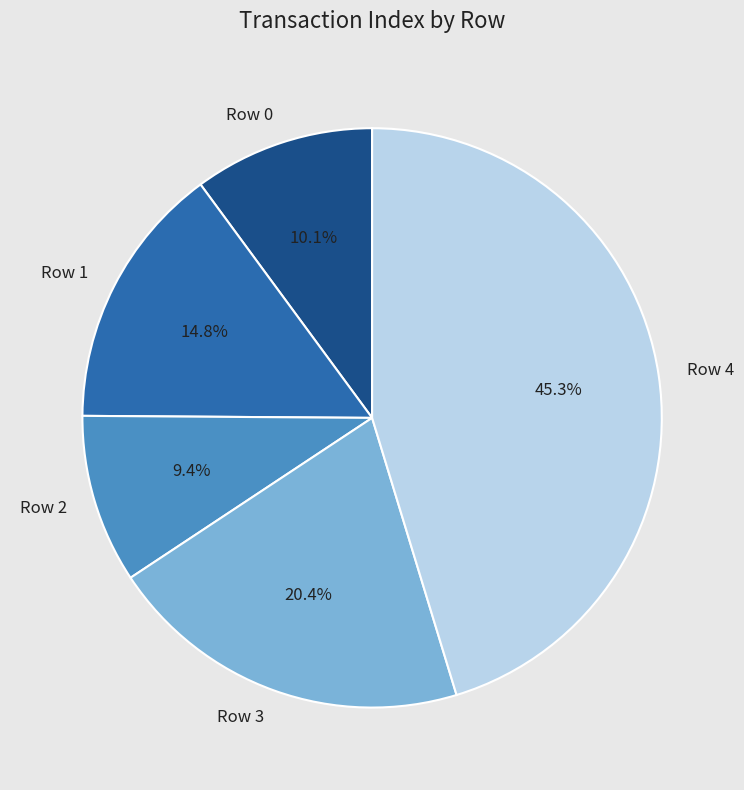

Count the number of slices in the pie.

5